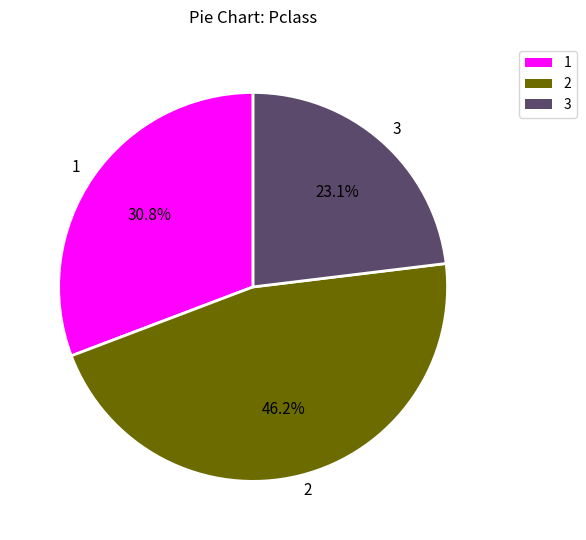

Count the number of slices in the pie.

3